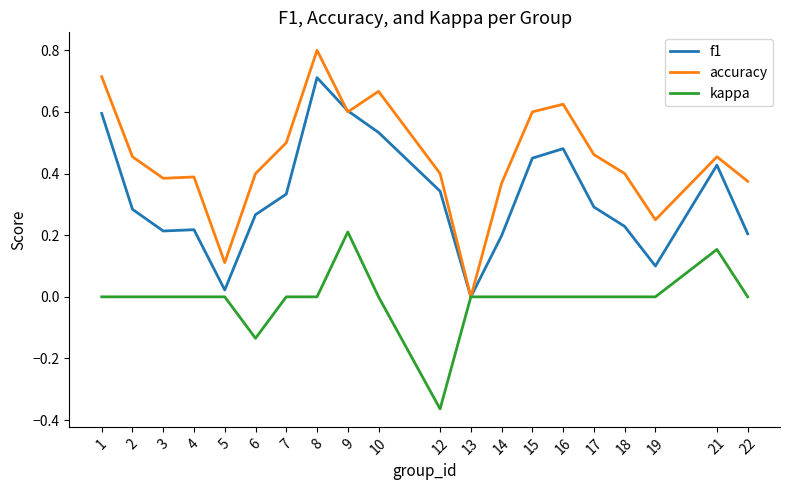

True or false: accuracy has a value of 0.4 at 12.

True